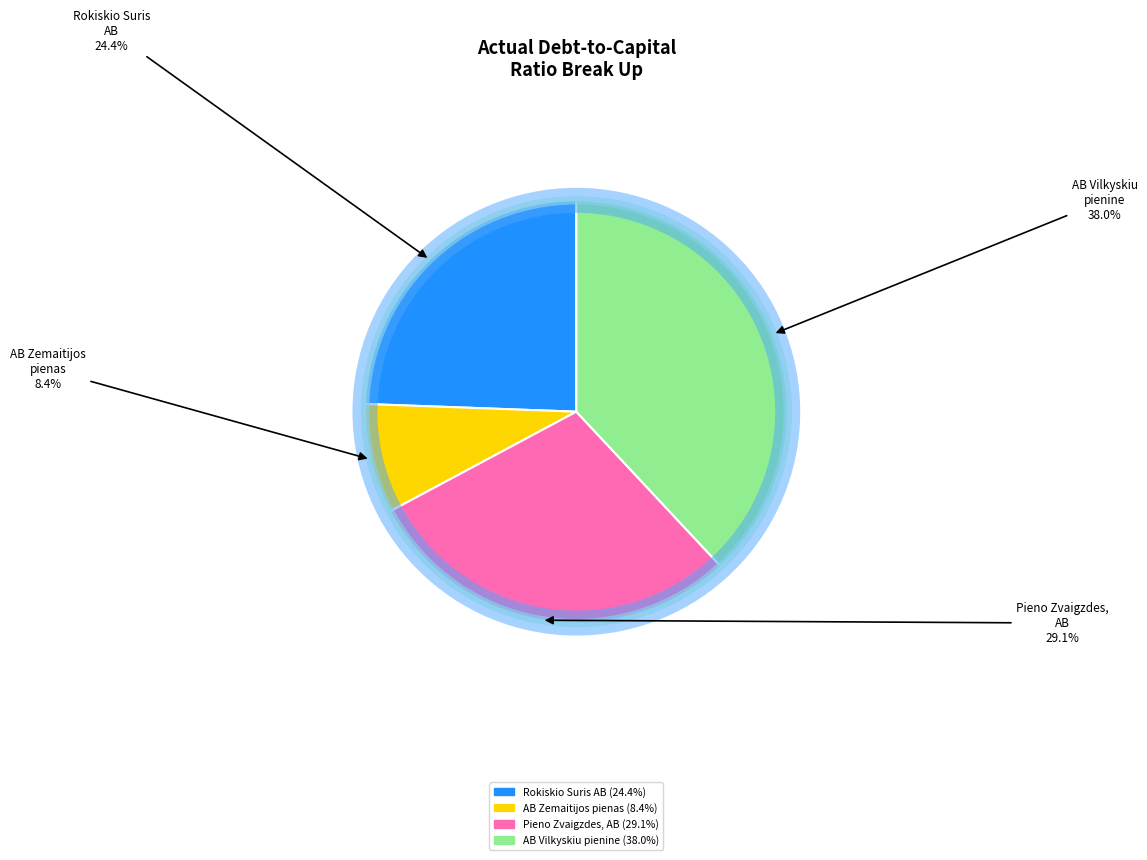

How many slices are in this pie chart?

4